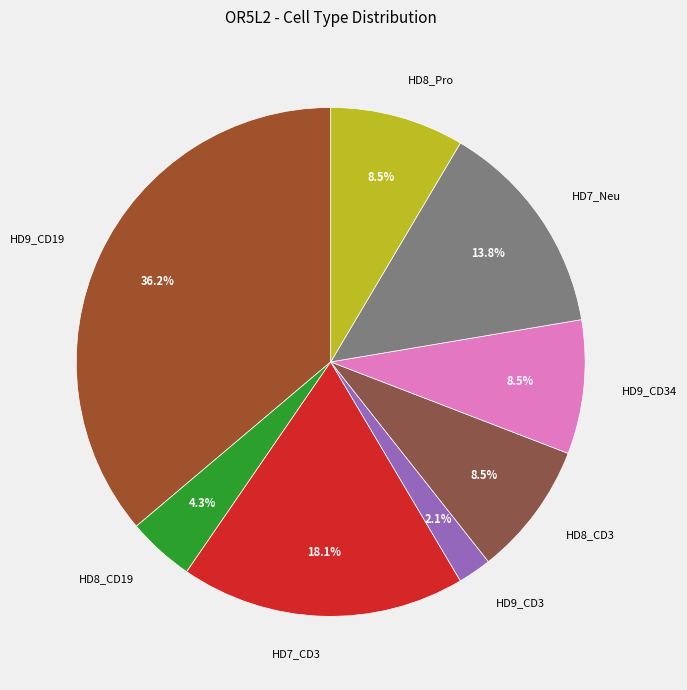

What is the smallest slice in the pie chart?

HD9_CD3